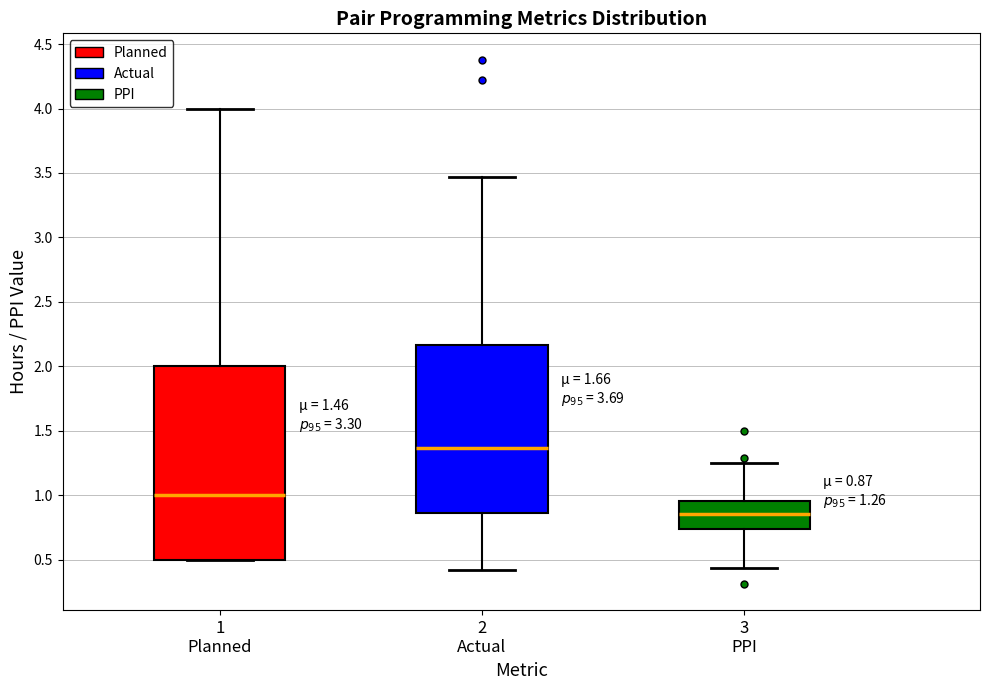

Which box is the tallest, from its lower edge to its upper edge?

1 Planned